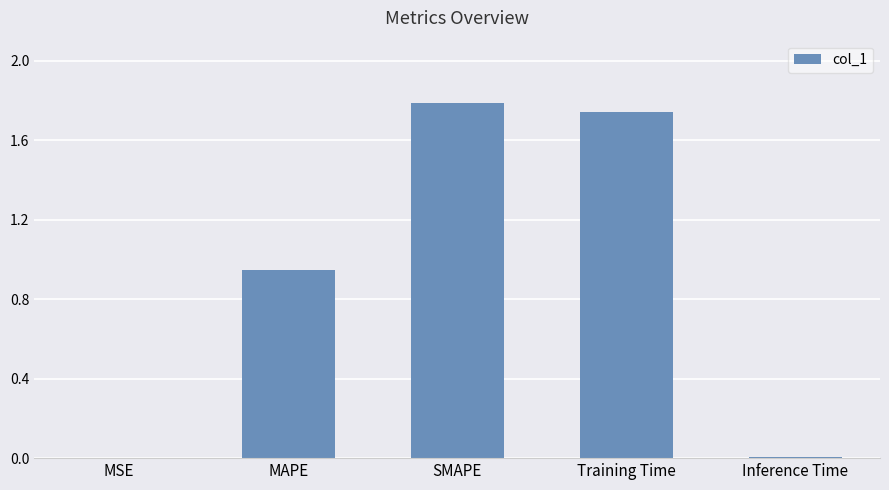

What is the change in value from MSE to Training Time?

+1.7